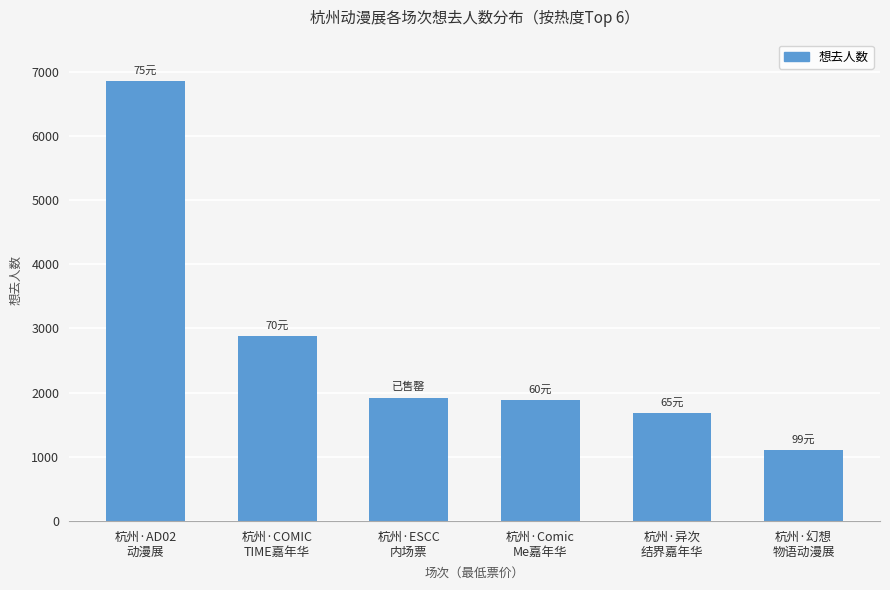

How many bars are there in total?

6